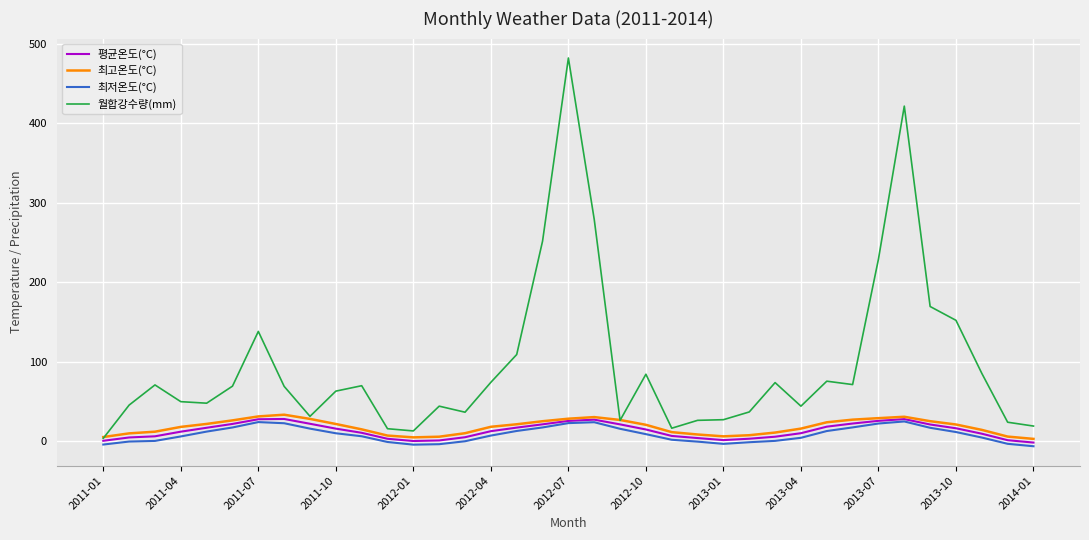

What are all the series names shown in the legend?

평균온도(°C), 최고온도(°C), 최저온도(°C), 월합강수량(mm)